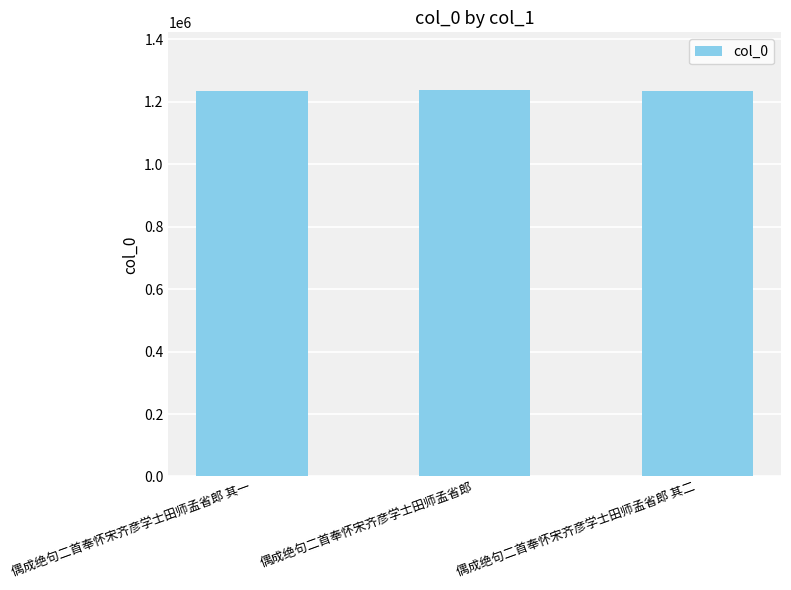

What is the value of the 1st bar from the left?

1234379